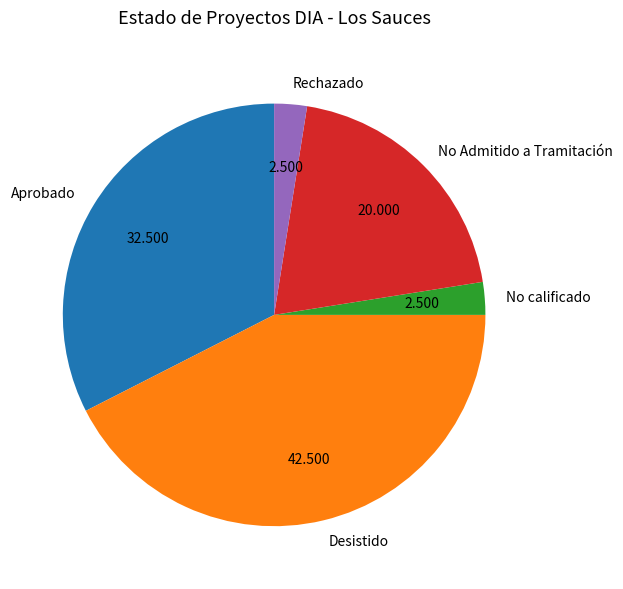

What is the ratio of the value at No calificado to the value at No Admitido a Tramitación?

0.1